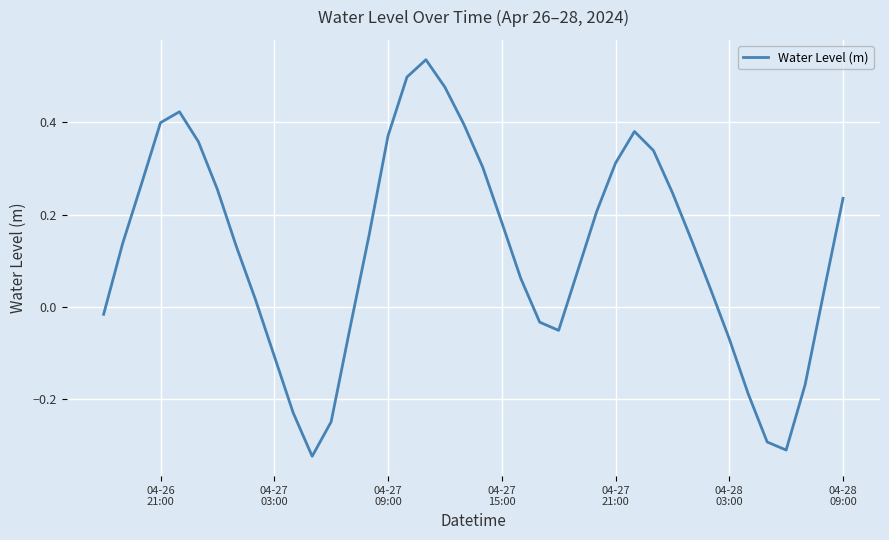

What is the difference between the maximum and minimum values?

0.9